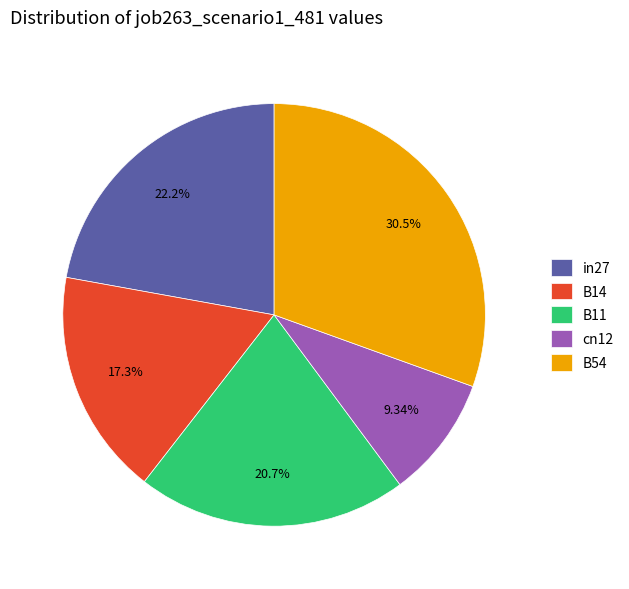

Which category has the smallest portion of the pie?

cn12